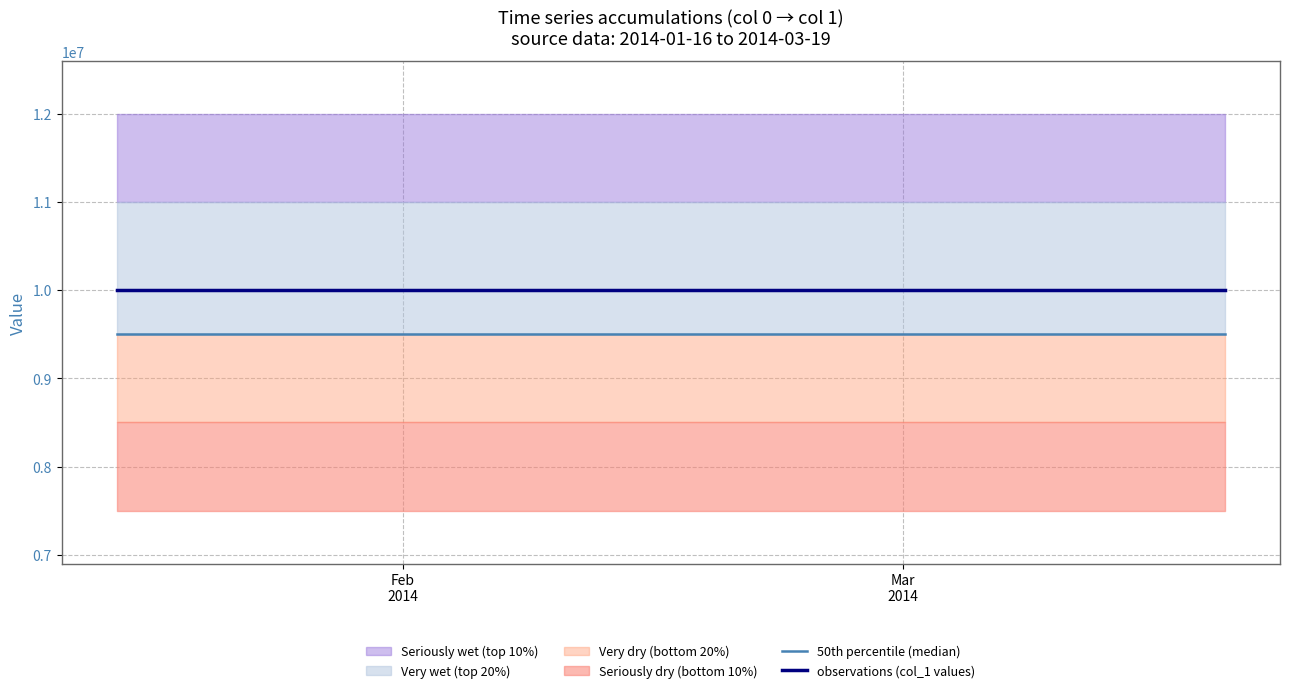

Which series has the largest total across all categories?

observations (col_1 values)